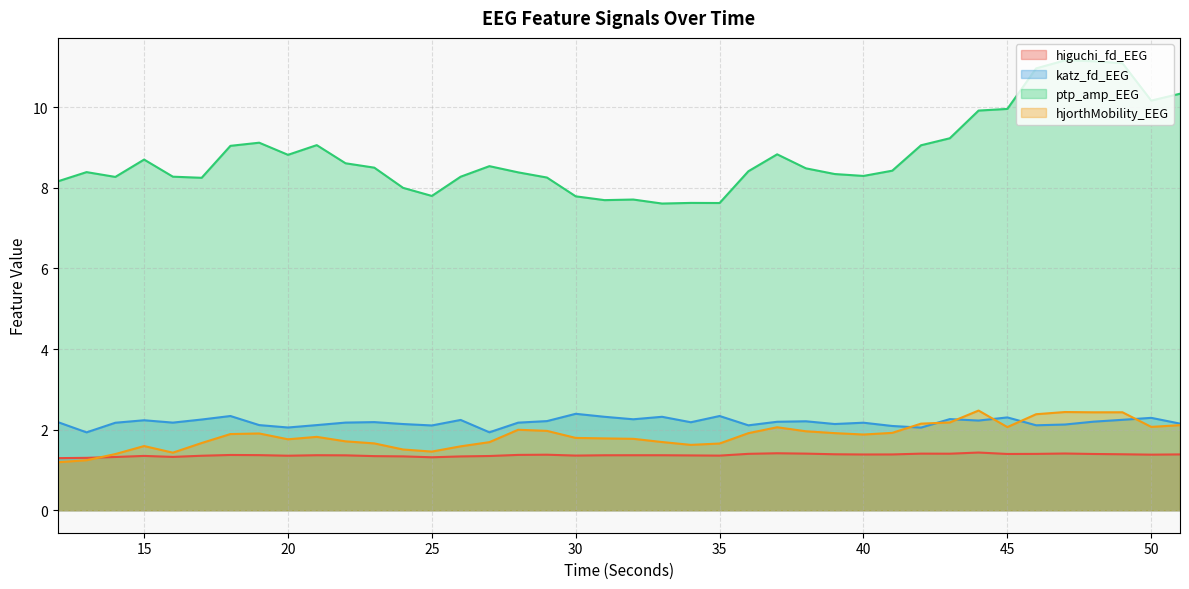

What is the sum of all higuchi_fd_EEG values?

54.7